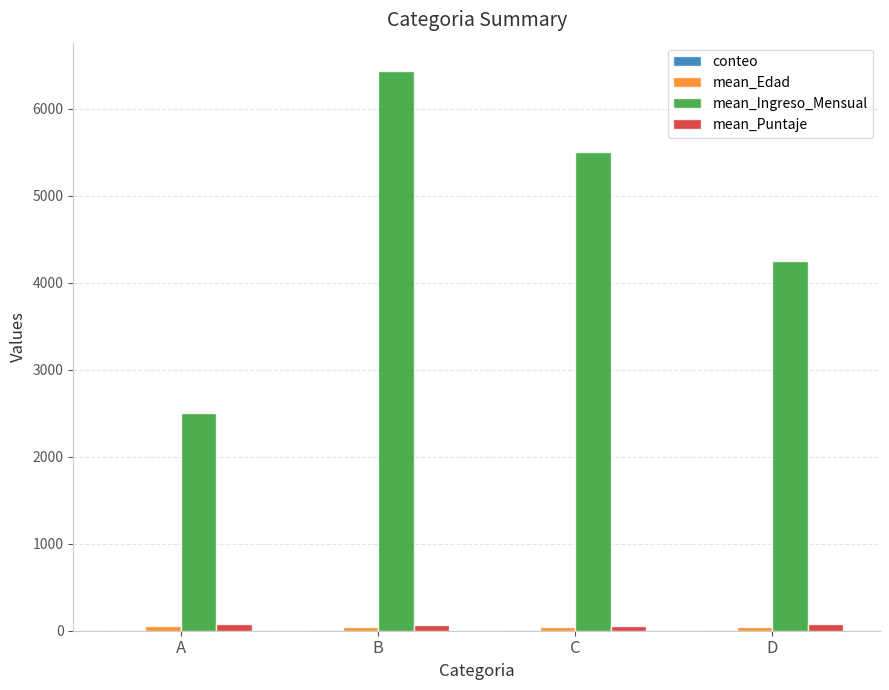

Which series has the largest total across all categories?

mean_Ingreso_Mensual